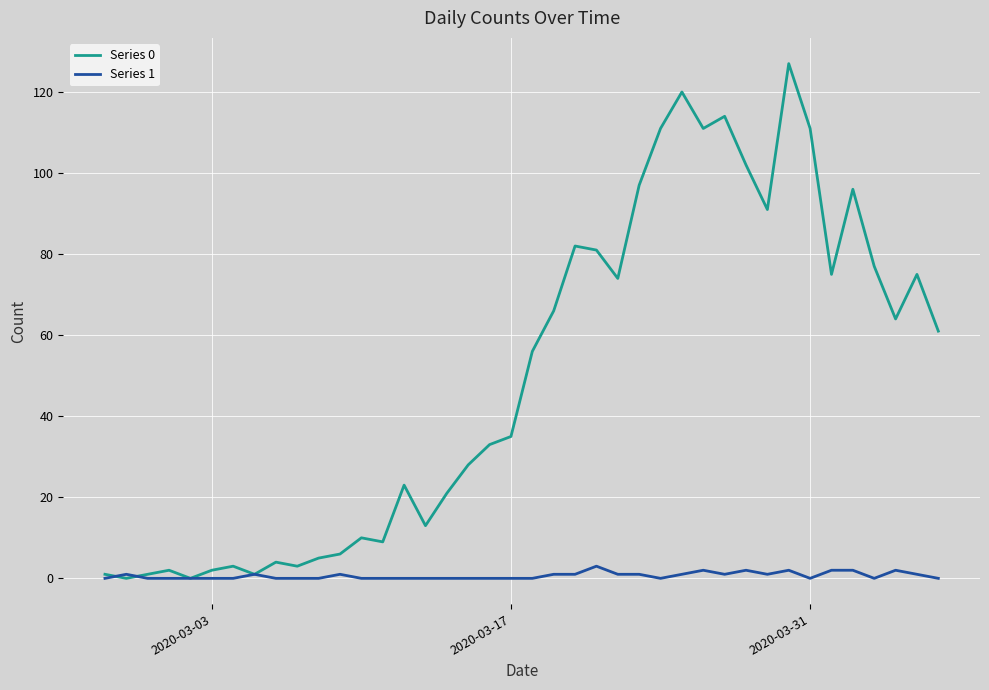

Reading left to right, what are all the values shown in this chart?

Series 0: 1	0	1	2	0	2	3	1	4	3	5	6	10	9	23	13	21	28	33	35	56	66	82	81	74	97	111	120	111	114	102	91	127	111	75	96	77	64	75	61
Series 1: 0	1	0	0	0	0	0	1	0	0	0	1	0	0	0	0	0	0	0	0	0	1	1	3	1	1	0	1	2	1	2	1	2	0	2	2	0	2	1	0